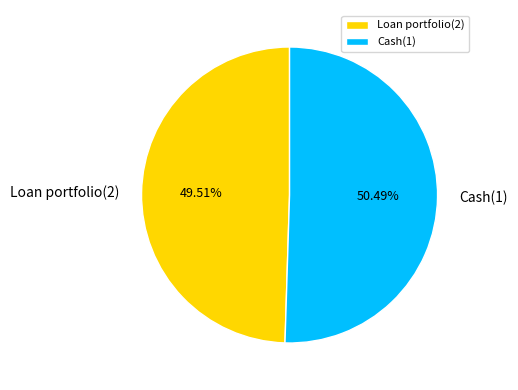

Rank the categories by value from lowest to highest.

Loan portfolio(2), Cash(1)